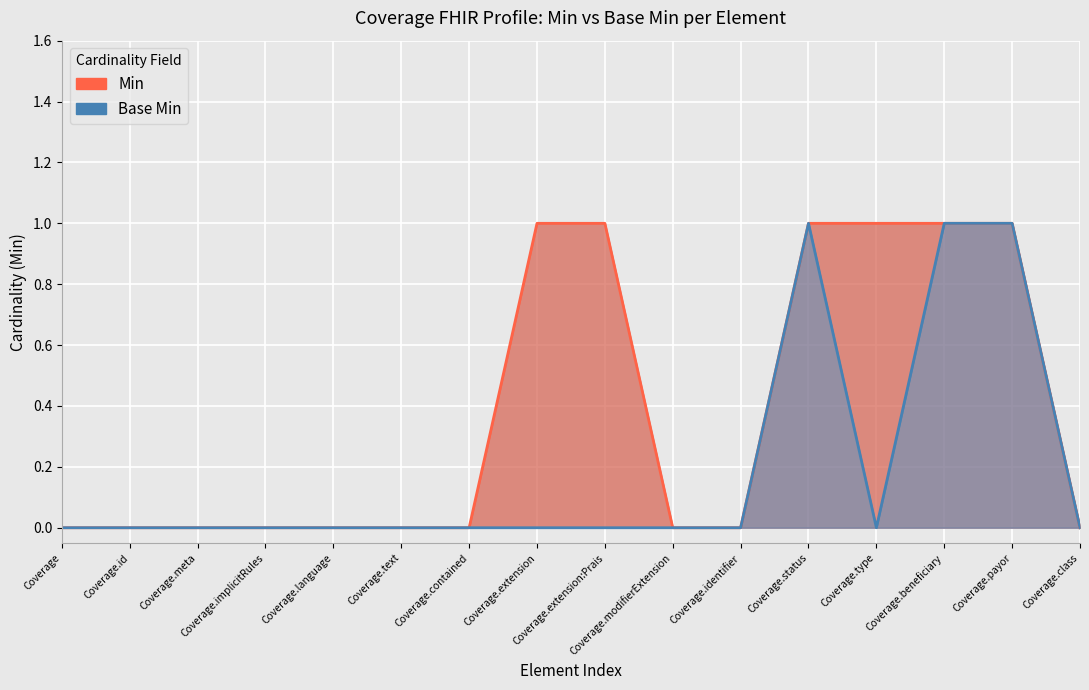

What is the sum of the Min values at Coverage.payor and Coverage.modifierExtension?

1